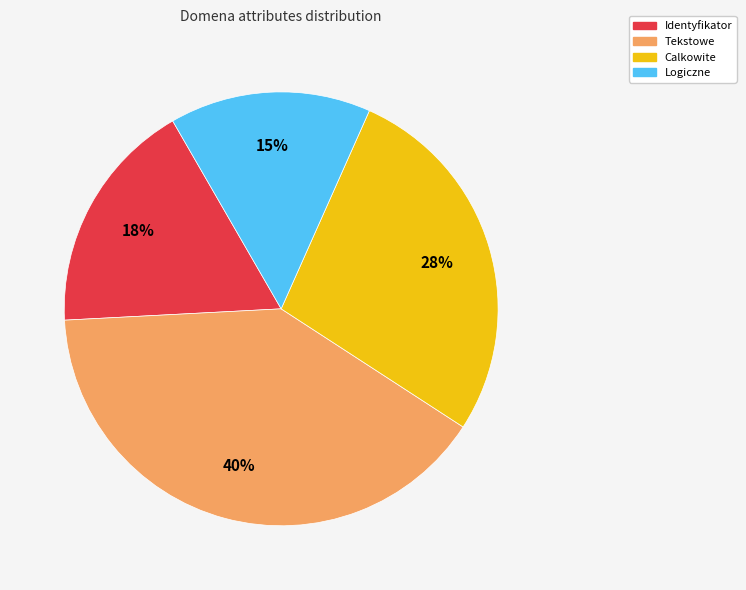

To the nearest percent, what is the difference between the largest and smallest slice percentages?

25%